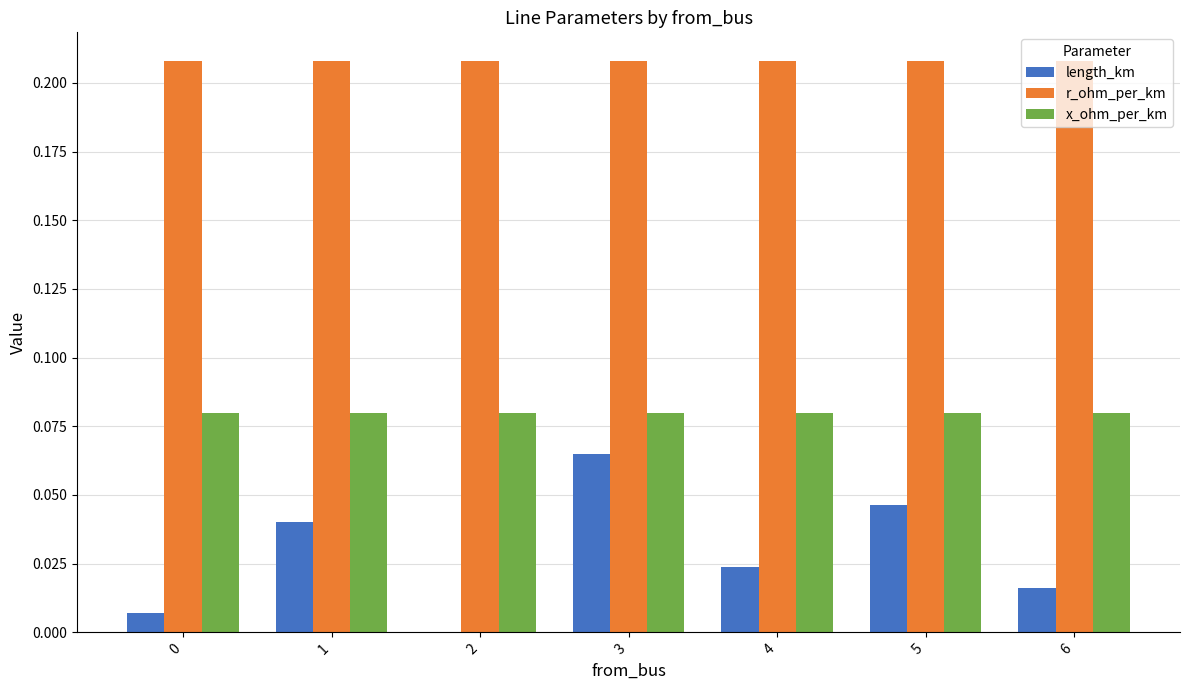

At which category is the sum across all series the highest?

3